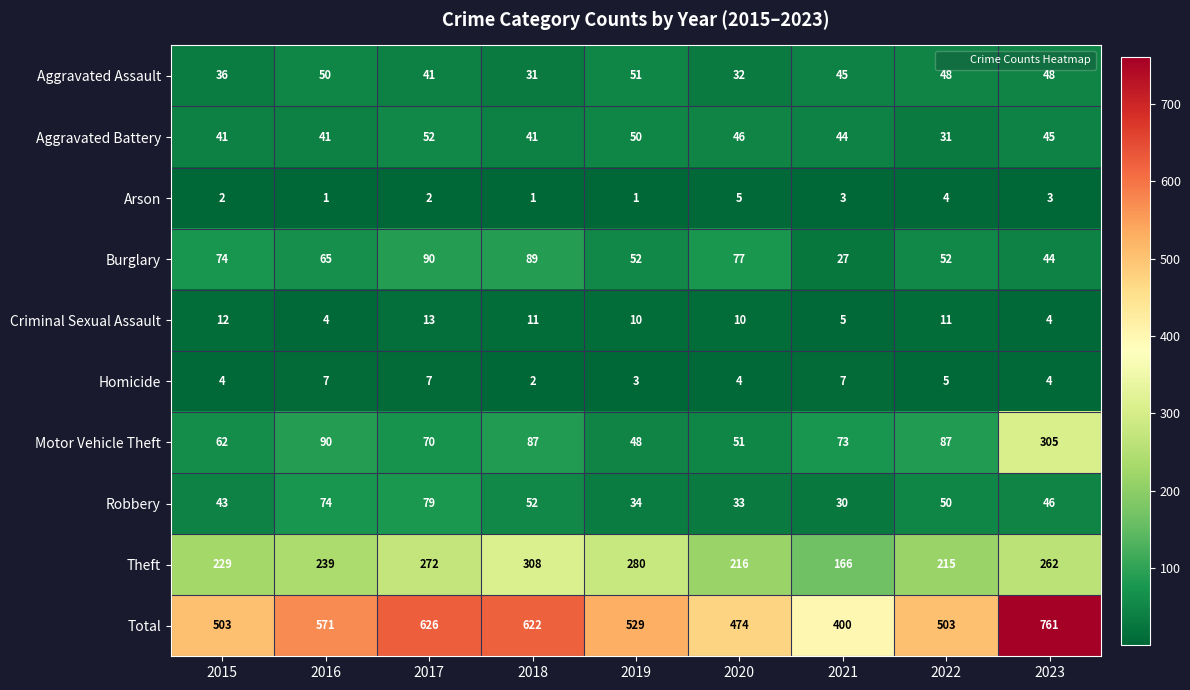

At which category does the chart reach its peak across all series?

2023